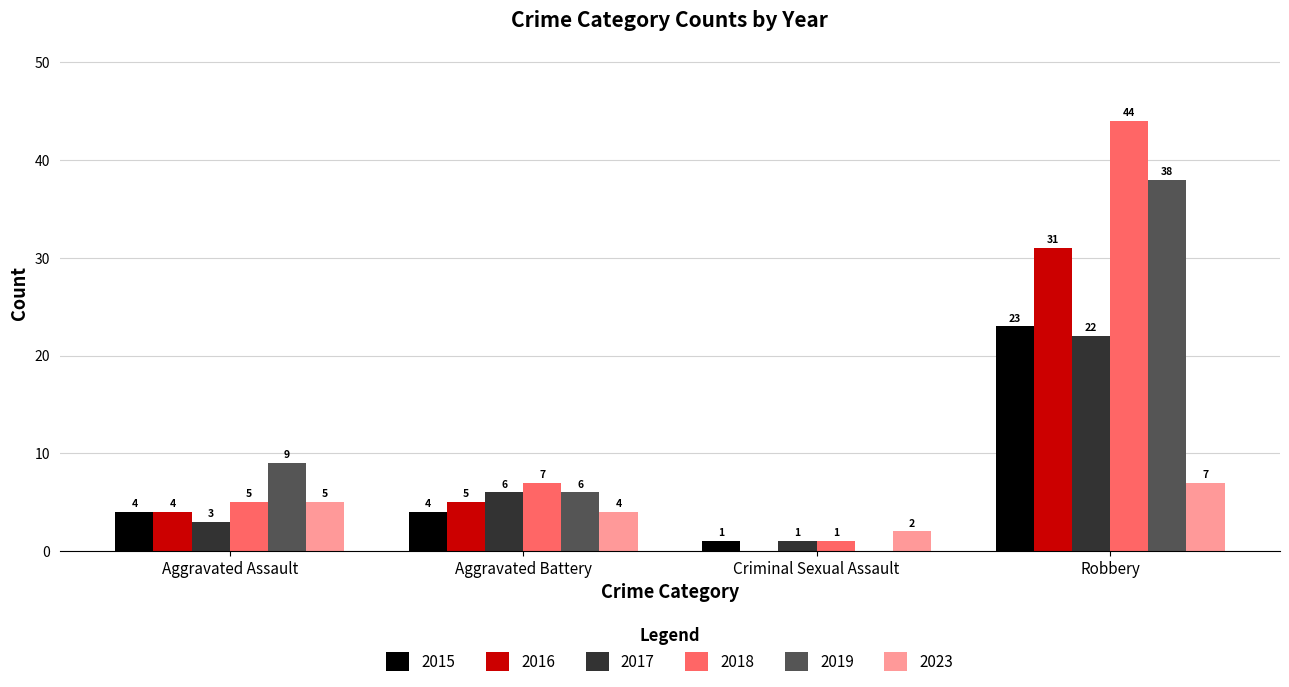

Which series has the largest range (max minus min)?

2018